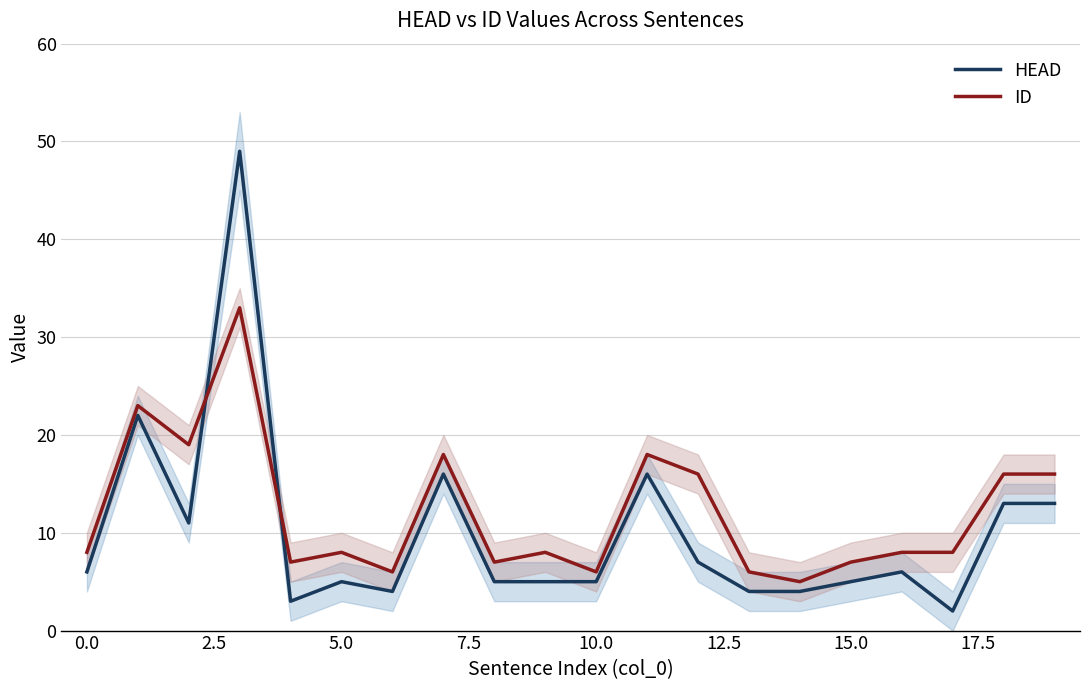

Reading right to left, list all the values displayed in this chart.

HEAD: 13	13	2	6	5	4	4	7	16	5	5	5	16	4	5	3	49	11	22	6
ID: 16	16	8	8	7	5	6	16	18	6	8	7	18	6	8	7	33	19	23	8